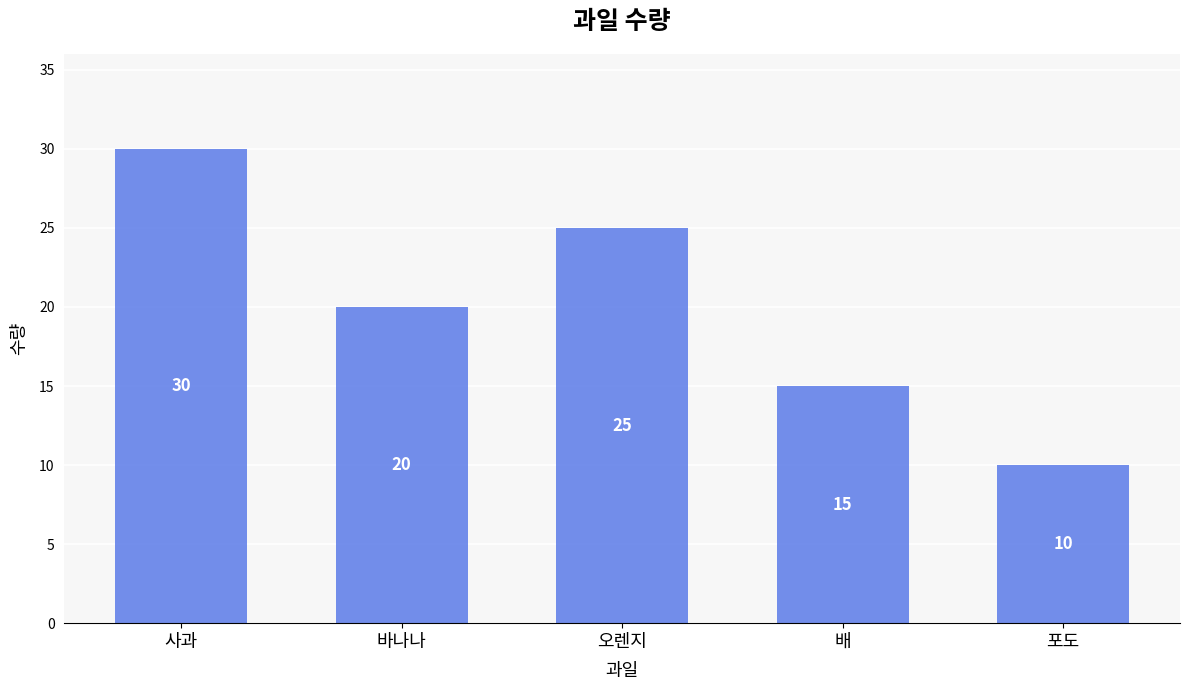

What is the label of the 1st bar from the left?

사과